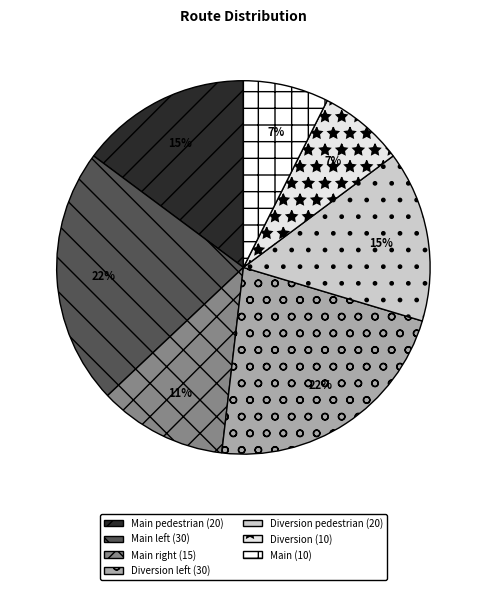

Count the number of slices in the pie.

7